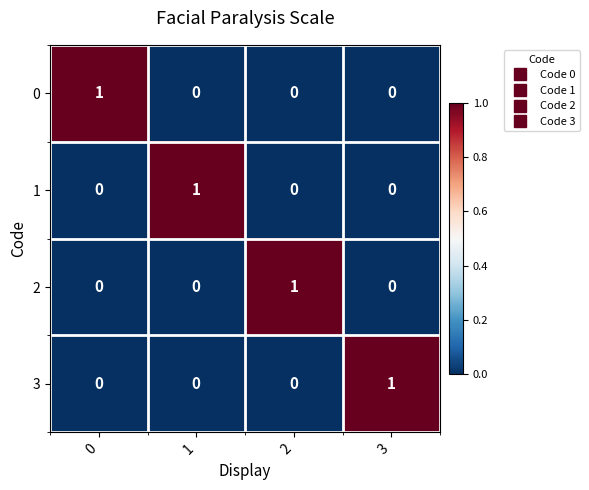

At how many categories does at least one series exceed 0?

4